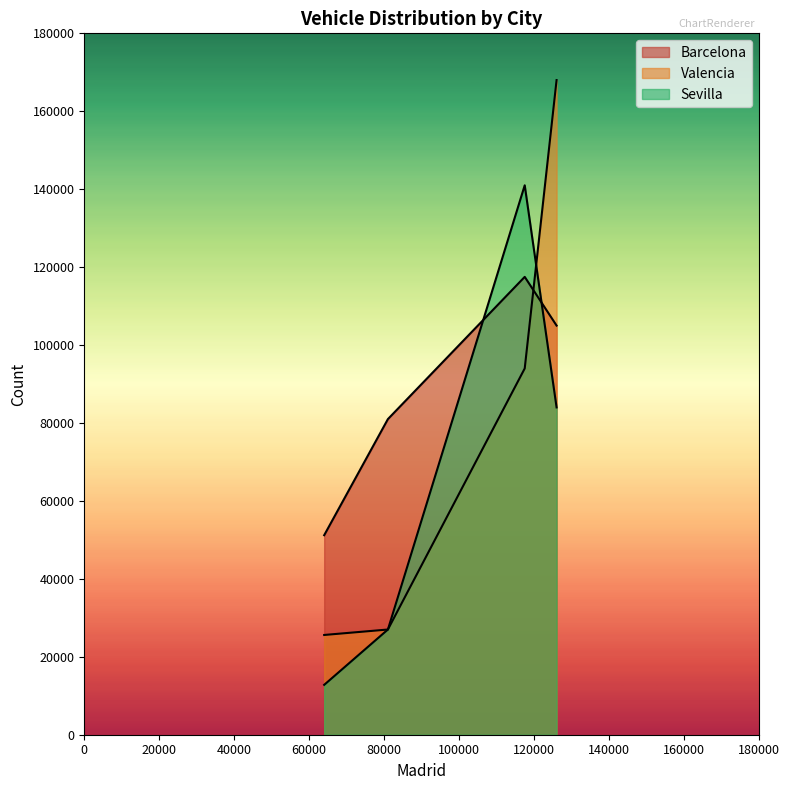

Does the chart have visible grid lines?

No